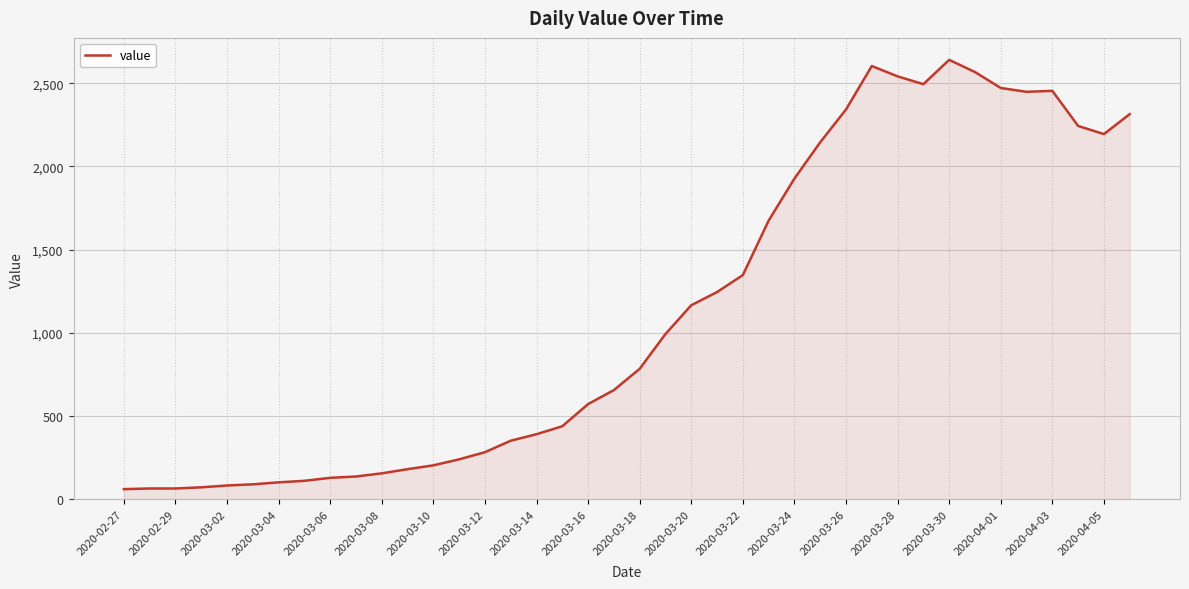

What is the average value?

1125